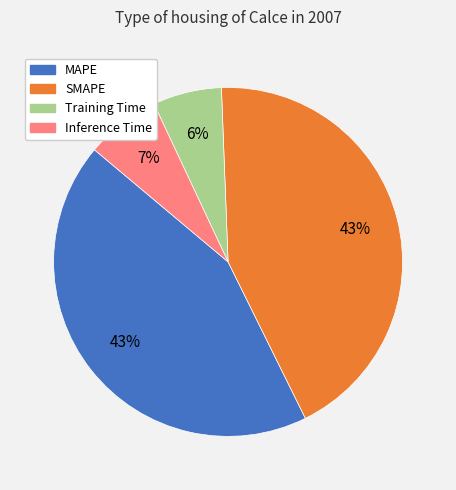

To the nearest percent, what percentage of the pie is MAPE?

43%